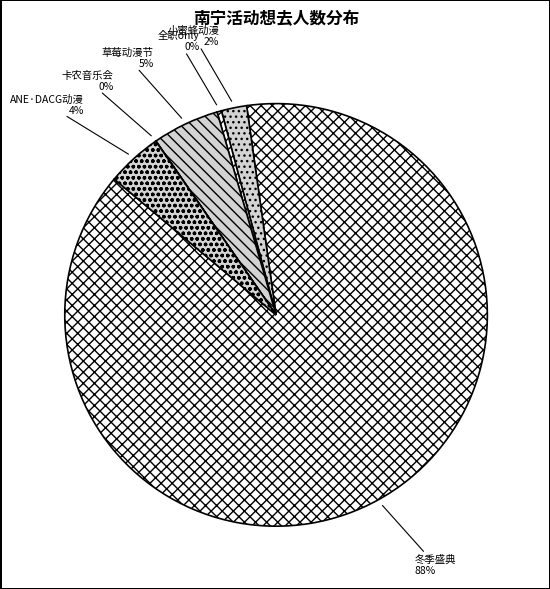

What is the largest slice in the pie chart?

冬季盛典